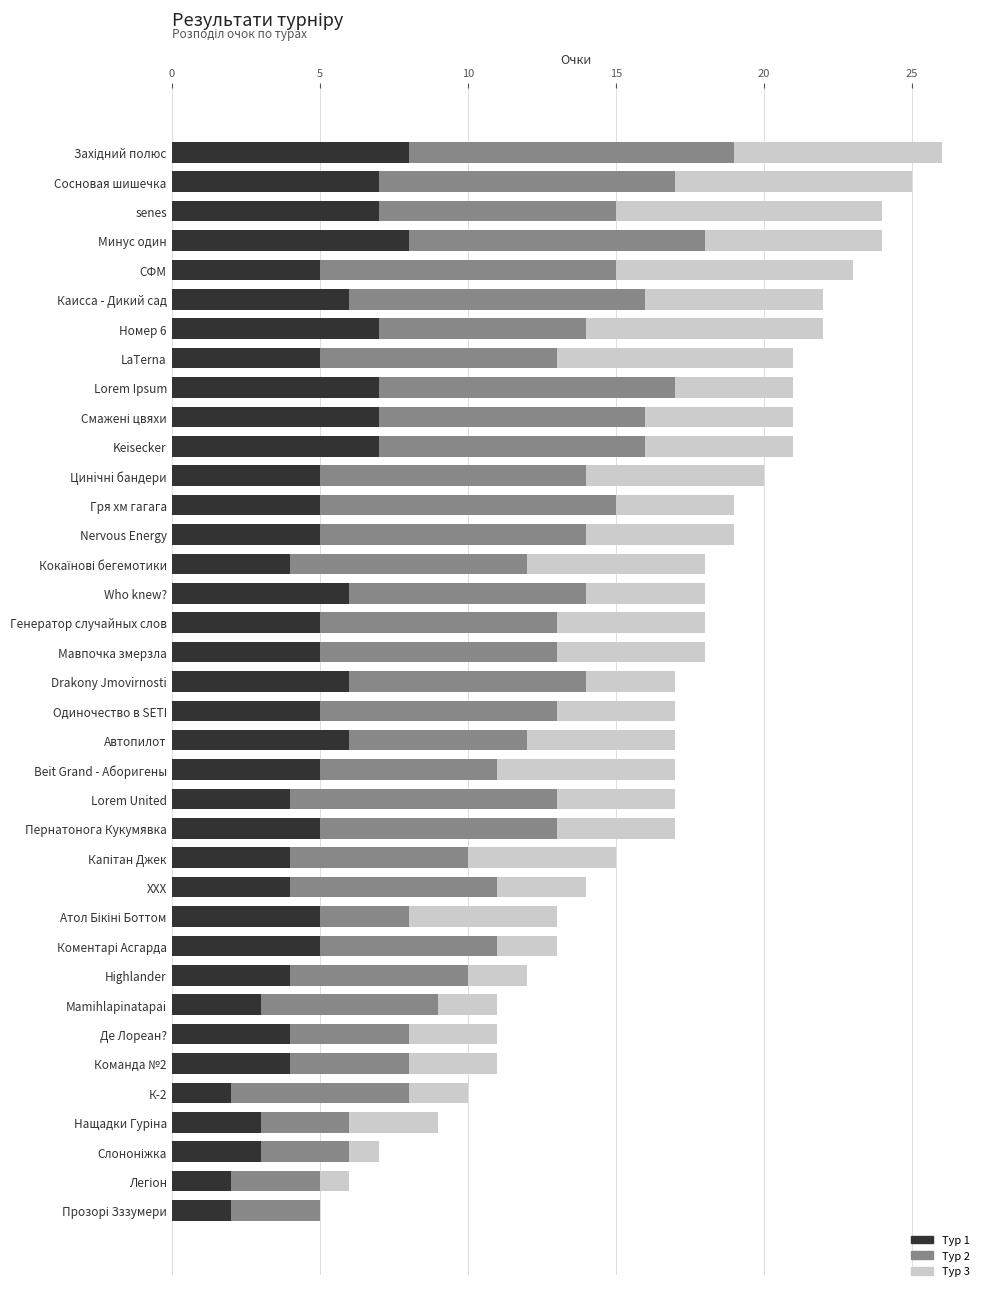

What is the total value across all series at Nervous Energy?

19